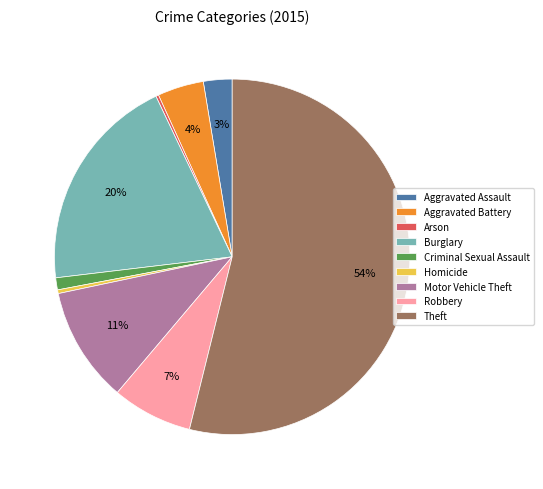

The Theft slice represents 54% of the pie. True or false?

True